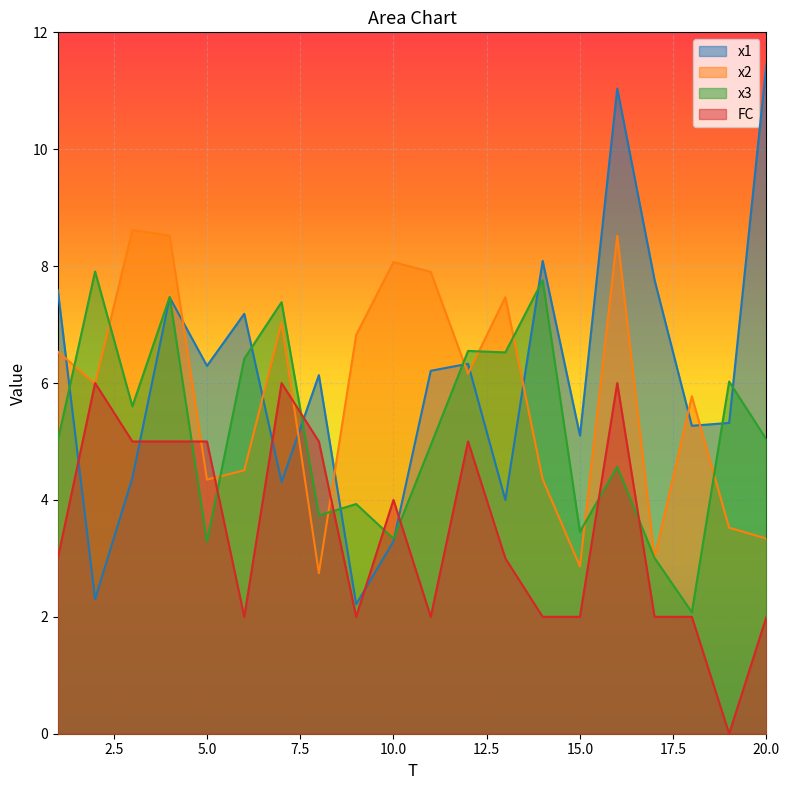

Which series ends up on top after the final intersection of x2 and x1?

x1